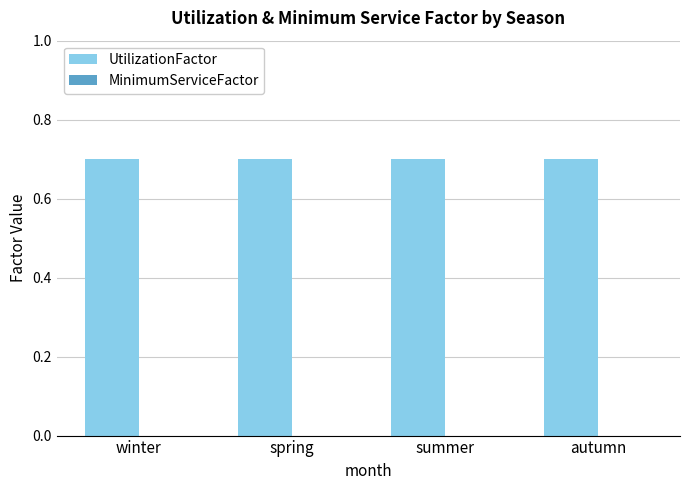

Rank the series by their average value, from highest to lowest.

UtilizationFactor, MinimumServiceFactor